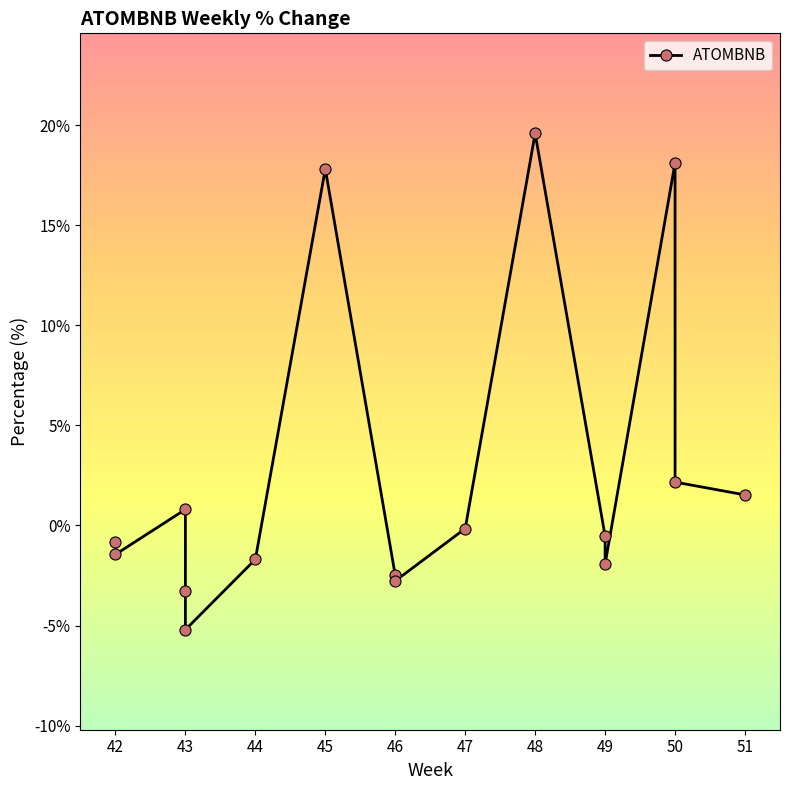

How many points are higher than both their immediate neighbors (excluding endpoints)?

4